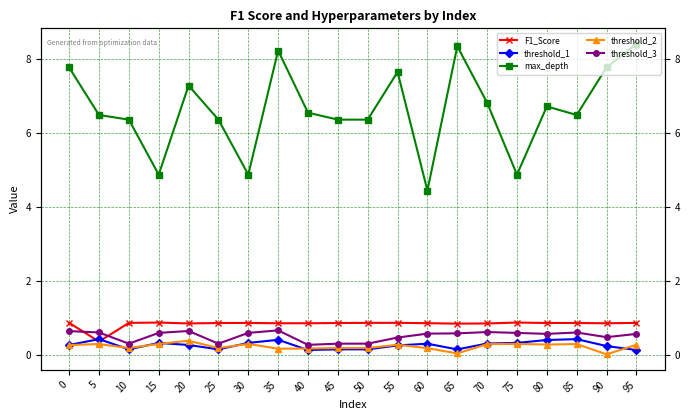

What is the value of the threshold_3 point at the 8th from the left?

0.7